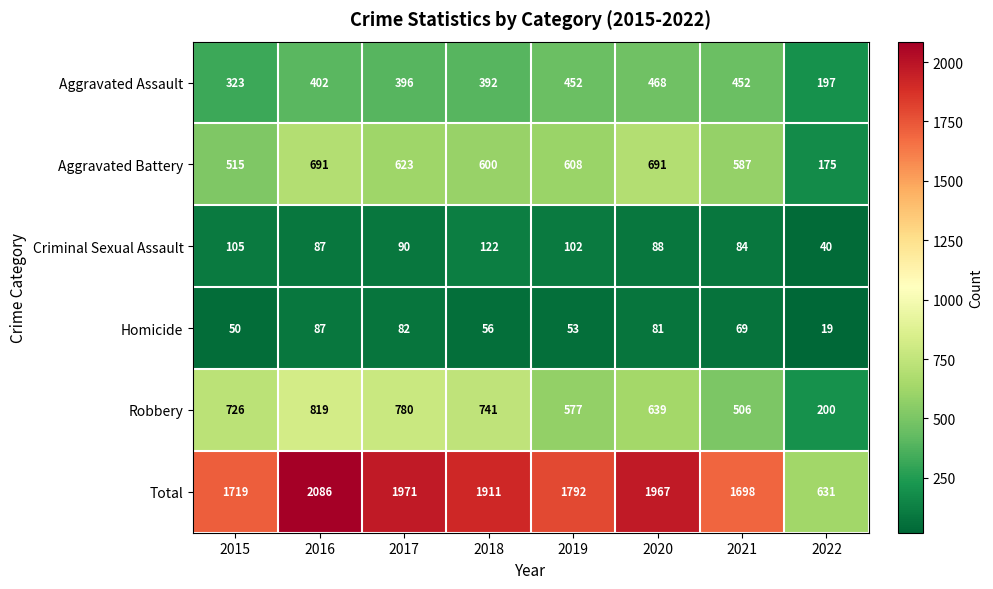

Which series has the largest range (max minus min)?

Total